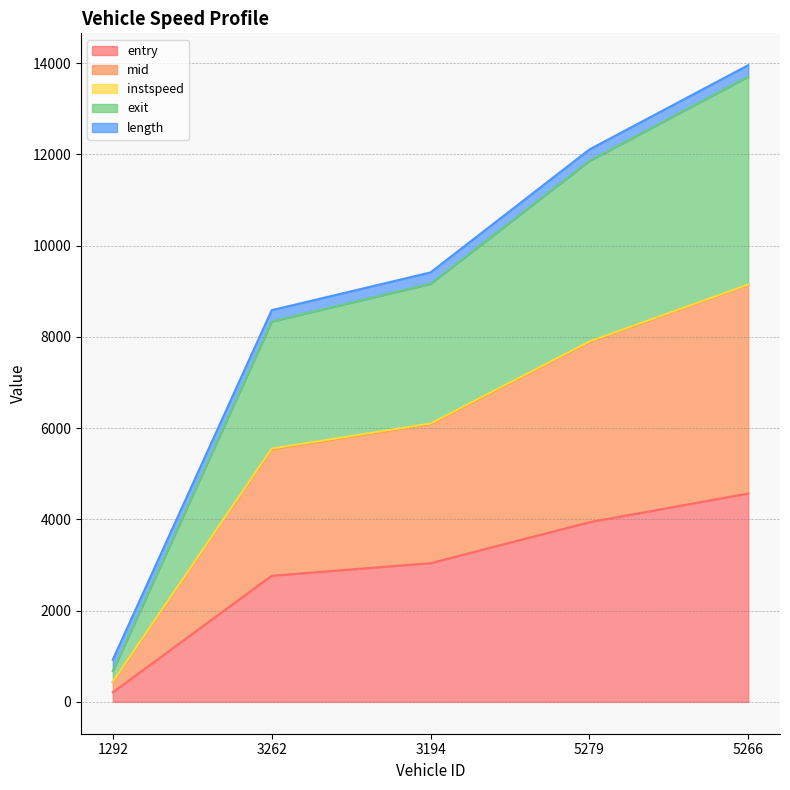

At which label does entry reach its peak?

5266